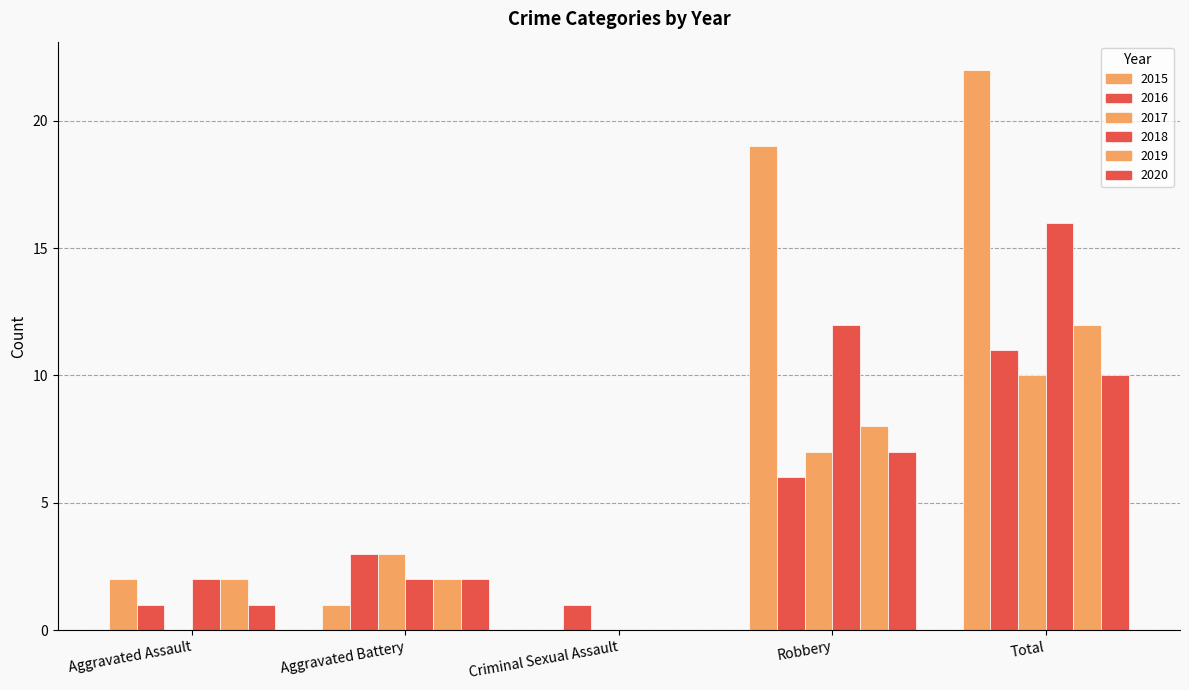

What is the spread (max minus min) of values at Aggravated Assault?

2